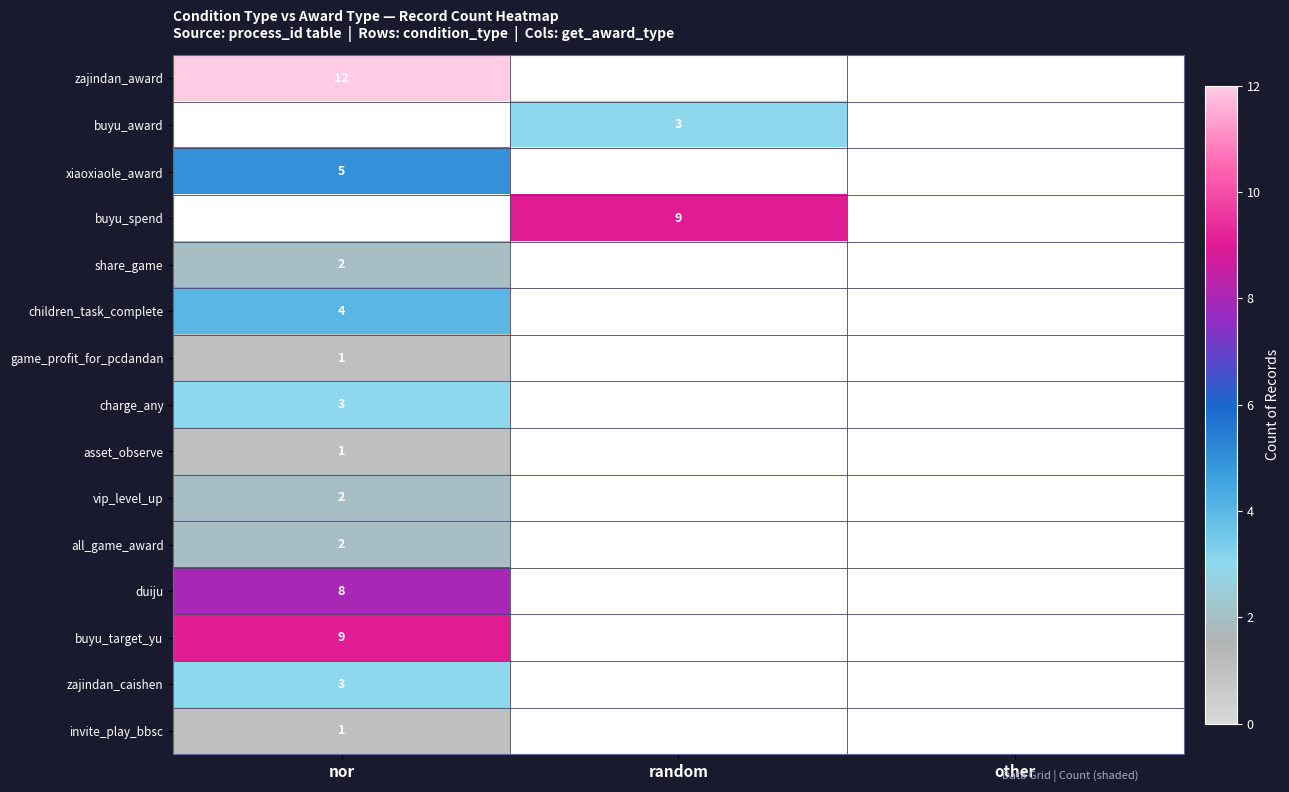

The asset_observe series shows 1.5 at nor. True or false?

False